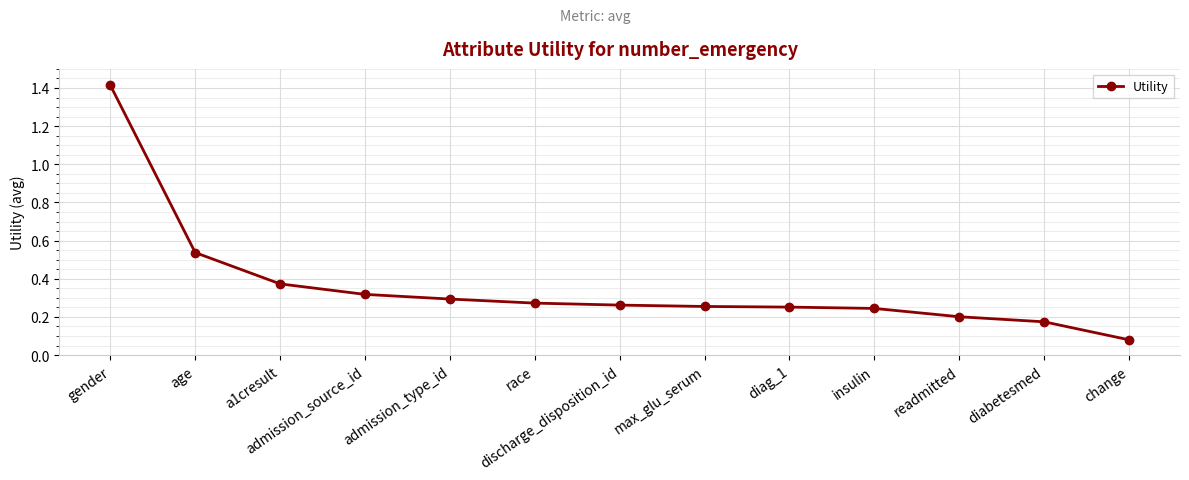

What is the sum of the values at a1cresult and race?

0.6